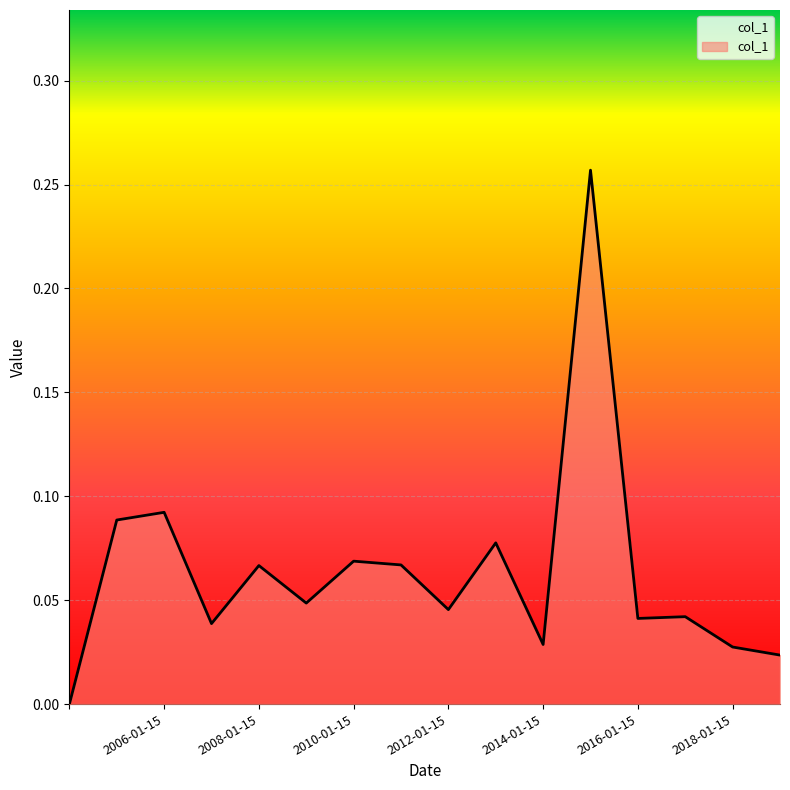

What is the difference between the maximum and minimum values?

0.3